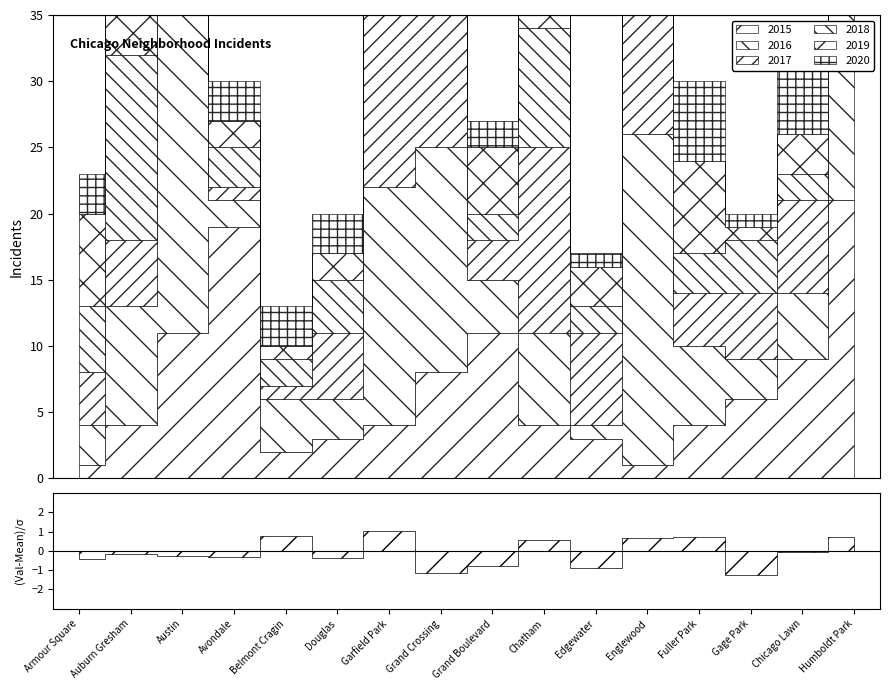

The 2019 series shows 5 at Grand Crossing. True or false?

False